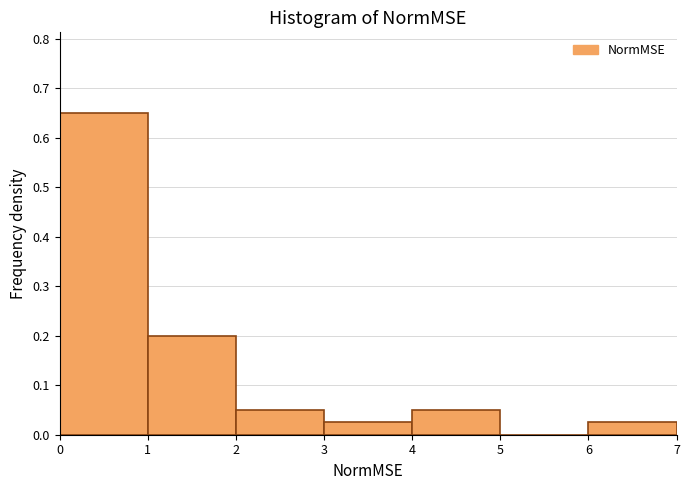

Reading left to right, list every bar in this chart as the range it spans on the x-axis followed by its height. The values are not printed on the chart, so give them approximately, as read against the axis.

0 to 1: 0.65
1 to 2: 0.20
2 to 3: 0.05
3 to 4: 0.03
4 to 5: 0.05
5 to 6: 0
6 to 7: 0.03